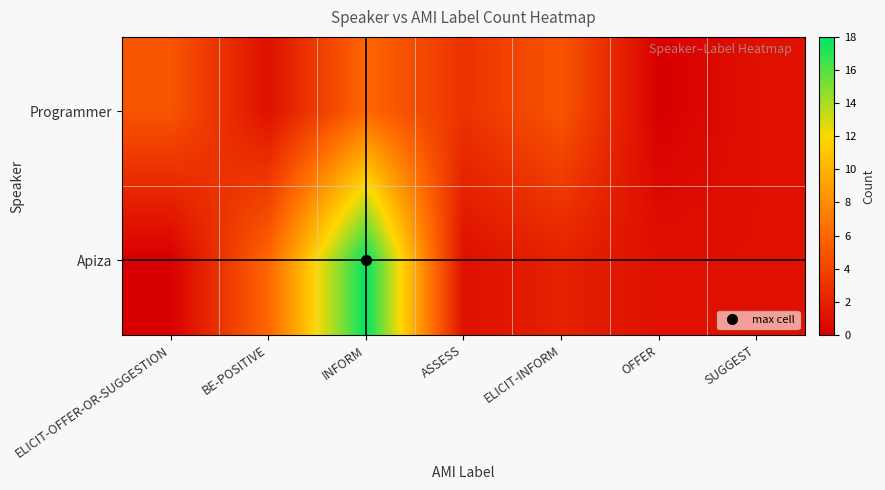

Reading left to right, list all the values displayed in this chart.

Programmer: ELICIT-OFFER-OR-SUGGESTION=5	BE-POSITIVE=1	INFORM=6	ASSESS=3	ELICIT-INFORM=5	OFFER=0	SUGGEST=1
Apiza: ELICIT-OFFER-OR-SUGGESTION=0	BE-POSITIVE=6	INFORM=18	ASSESS=1	ELICIT-INFORM=2	OFFER=1	SUGGEST=1